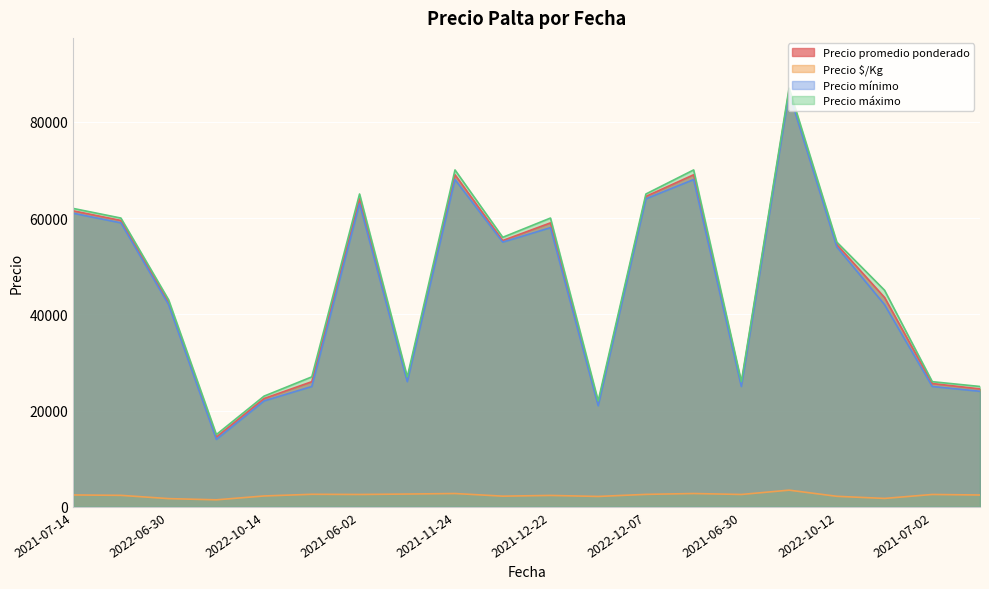

Reading left to right, list all the values displayed in this chart.

Precio promedio ponderado: 61500	59500	42500	14500	22500	26000	64000	26500	69000	55333	59000	21500	64500	69000	25600	86500	54500	43500	25615	24500
Precio $/Kg: 2460	2380	1700	1450	2250	2600	2560	2650	2760	2213	2360	2150	2580	2760	2560	3460	2180	1740	2562	2450
Precio mínimo: 61000	59000	42000	14000	22000	25000	63000	26000	68000	55000	58000	21000	64000	68000	25000	86000	54000	42000	25000	24000
Precio máximo: 62000	60000	43000	15000	23000	27000	65000	27000	70000	56000	60000	22000	65000	70000	26000	87000	55000	45000	26000	25000